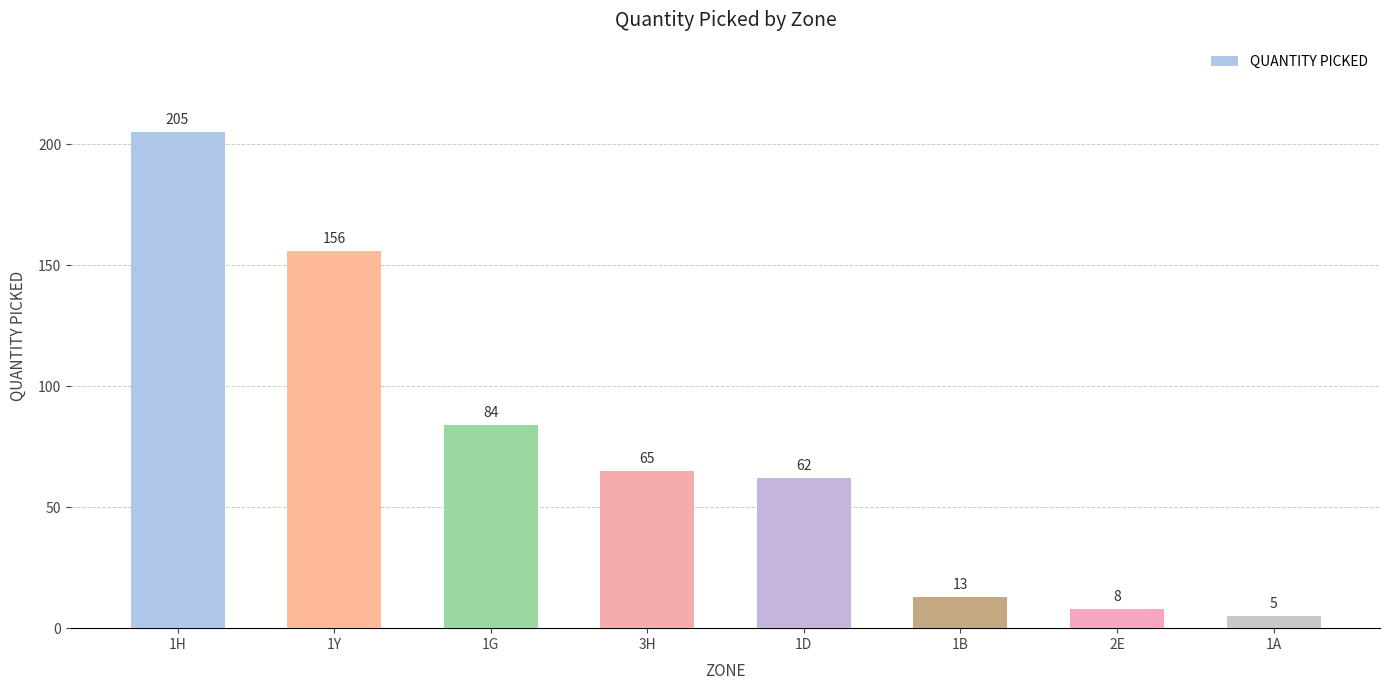

What position from the left is 3H?

4